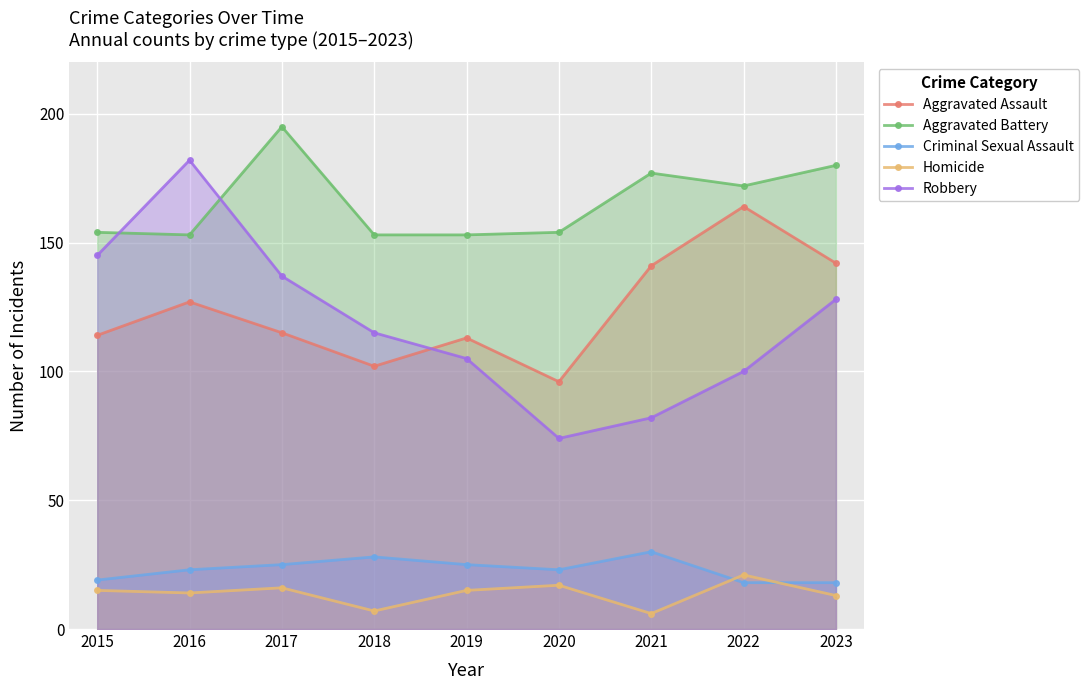

The value of Robbery at 2017 is 137. True or false?

True